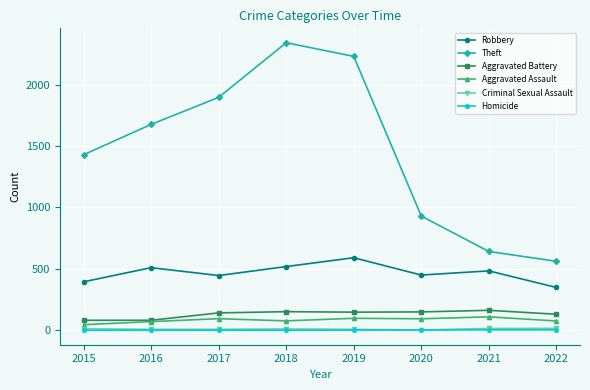

What are all the series names shown in the legend?

Robbery, Theft, Aggravated Battery, Aggravated Assault, Criminal Sexual Assault, Homicide